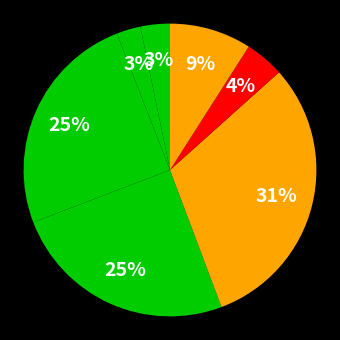

How many segments does this pie chart have?

7